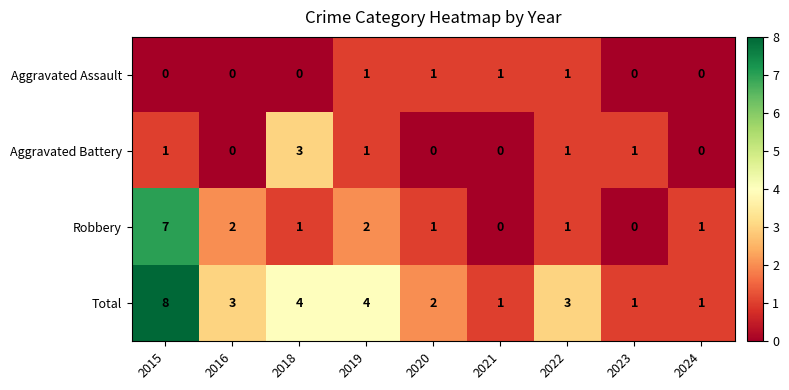

How many categories are shown in the chart?

9